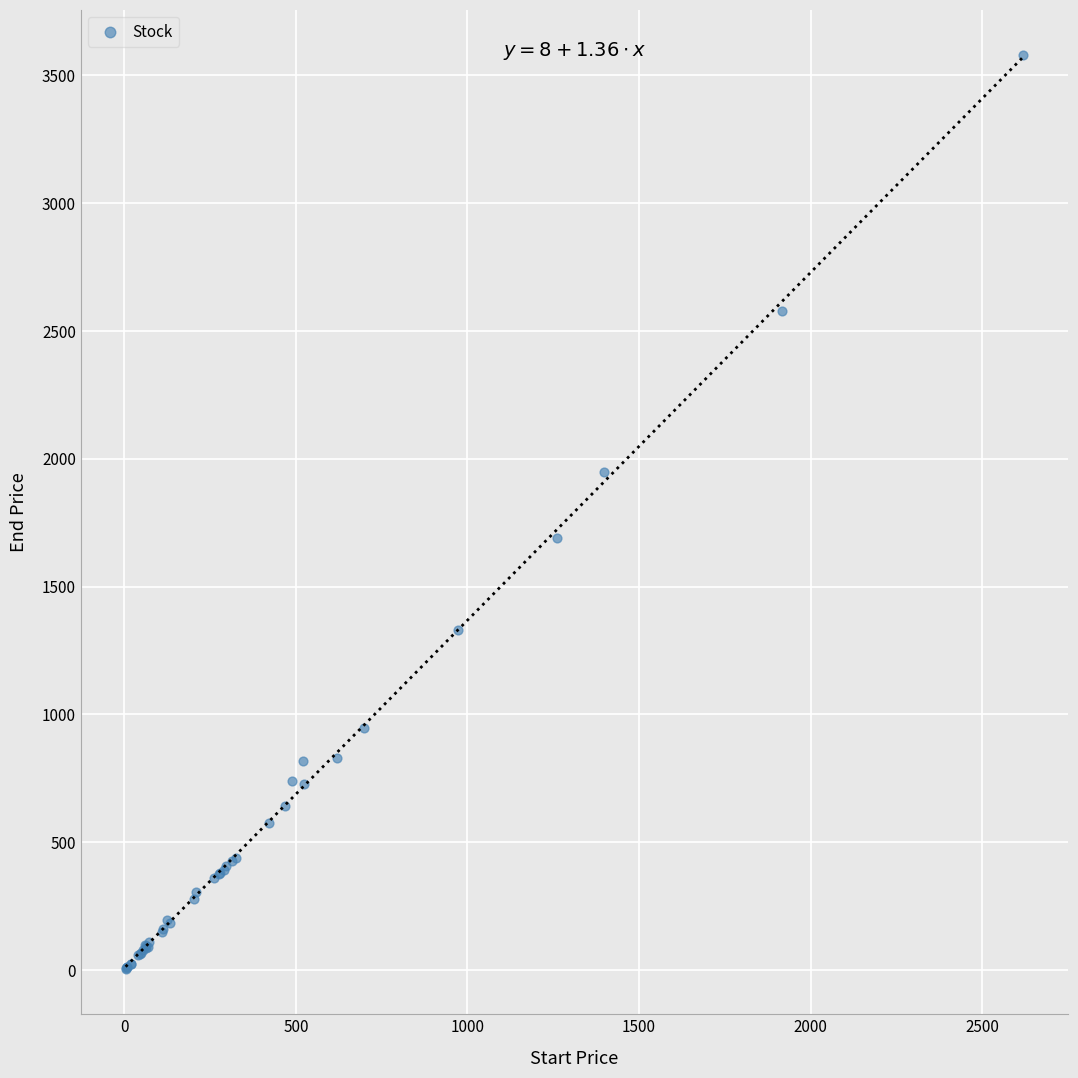

What Y value in the scatter plot is closest to 1791?

1688.1